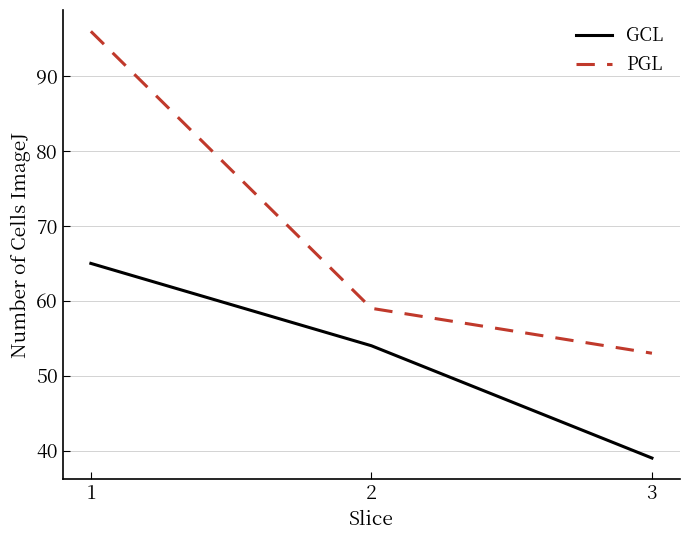

The GCL series shows 54 at 2. True or false?

True